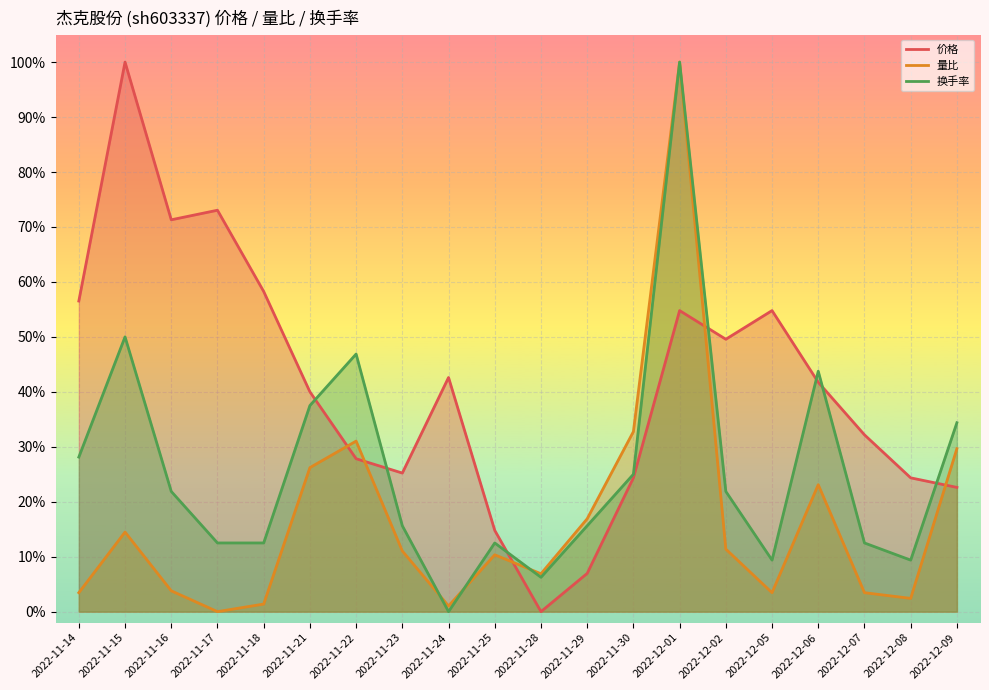

The 量比 series shows 0.1 at 2022-11-28. True or false?

False